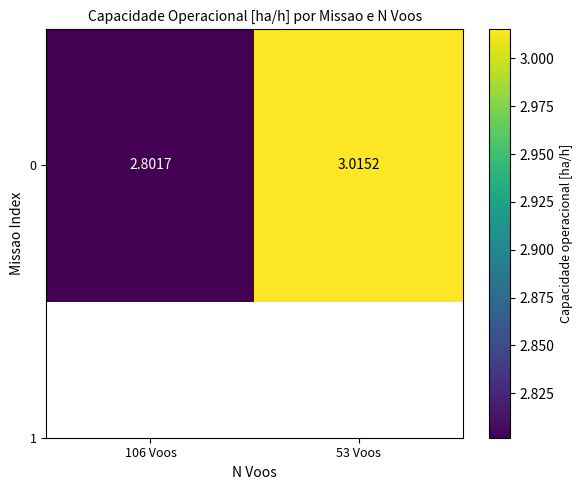

Is it true that the value at 53 Voos is 1.6?

False